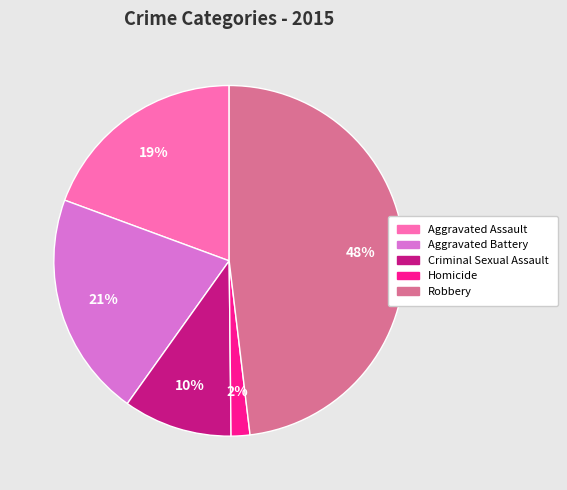

To the nearest percent, what is the average slice percentage?

20%